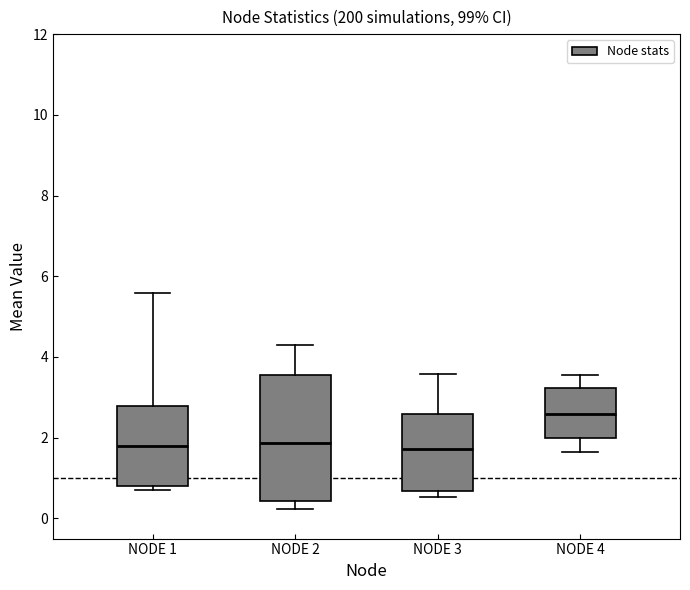

Where is the upper edge of the box for NODE 3 on the y-axis? The values are not printed on the chart, so give them approximately, as read against the axis.

2.6